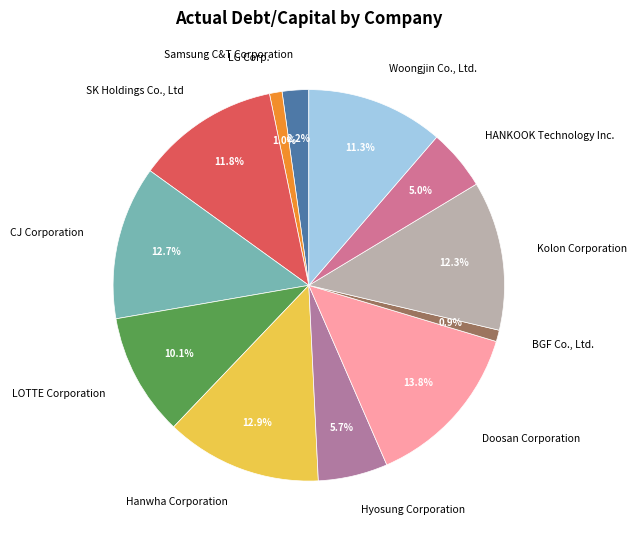

Is there any slice that represents more than half of the pie?

No